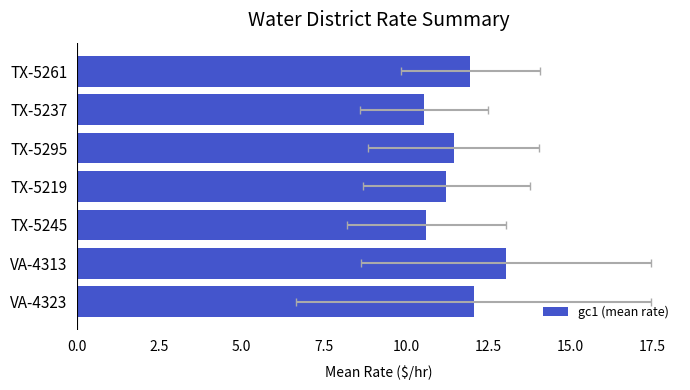

What is the difference between the maximum and minimum values?

2.5